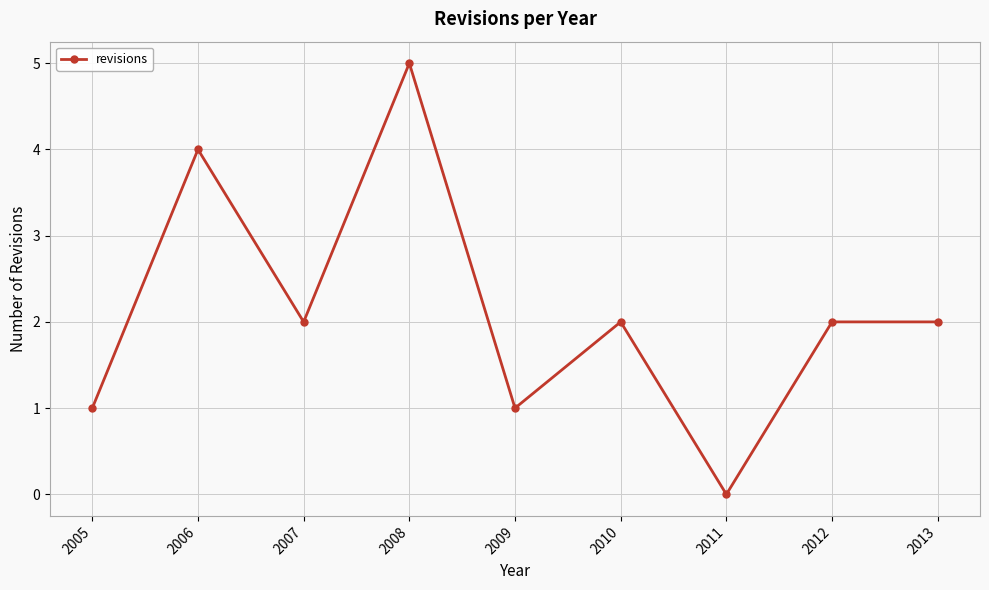

Which has a higher value, 2008 or 2011?

2008